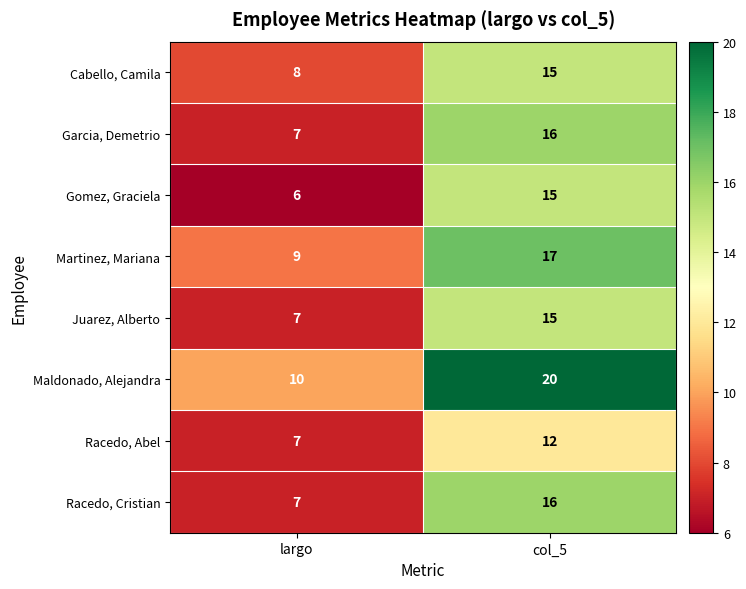

True or false: Gomez, Graciela has a value of 25 at col_5.

False